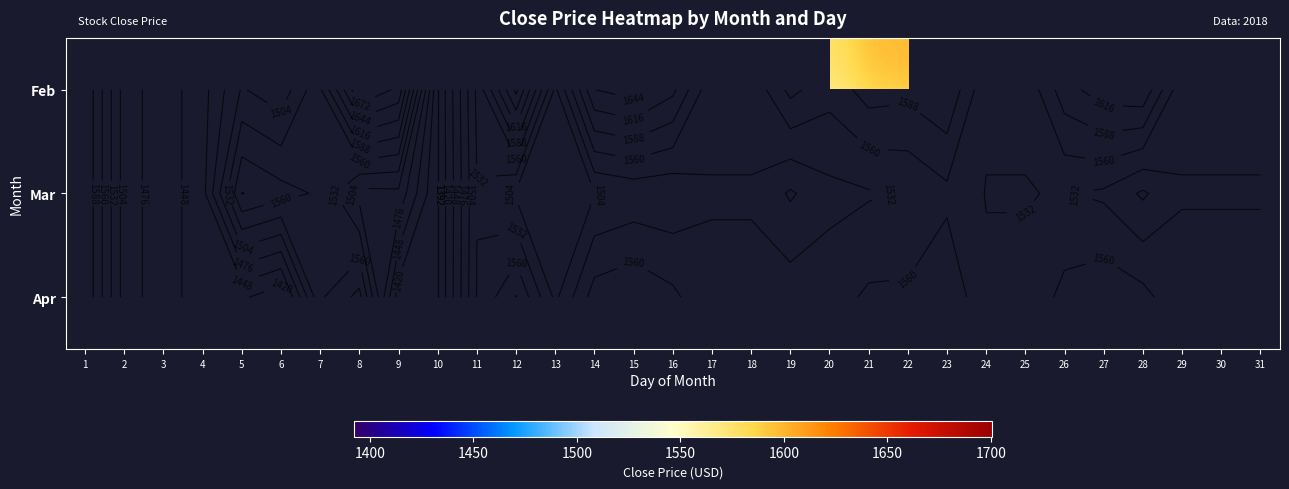

Is the value of Apr at 22 greater than the value of Feb at 17?

No